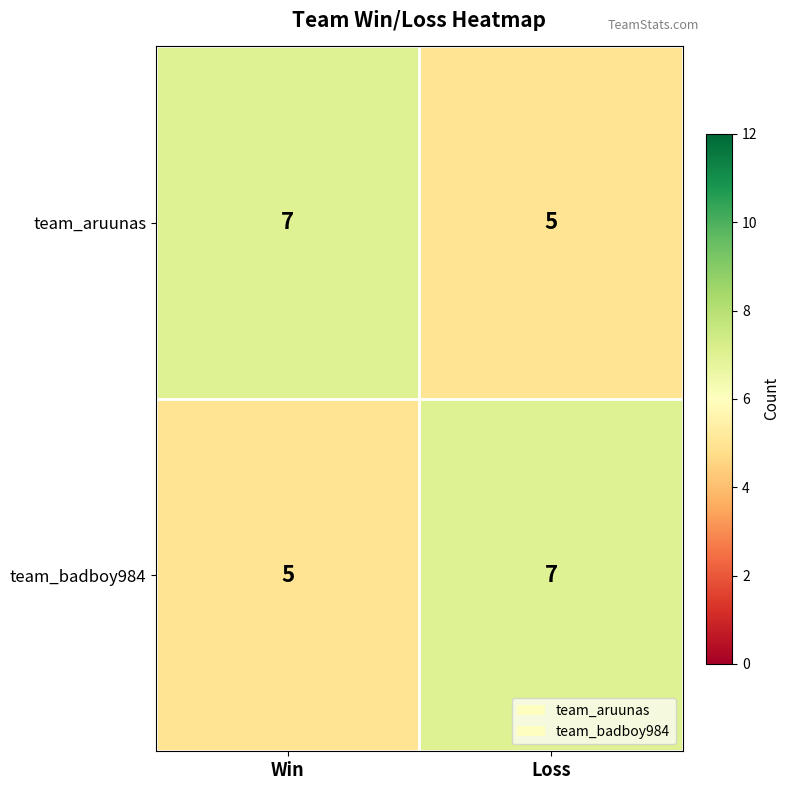

Reading left to right, what are all the values shown in this chart?

team_aruunas: 7	5
team_badboy984: 5	7